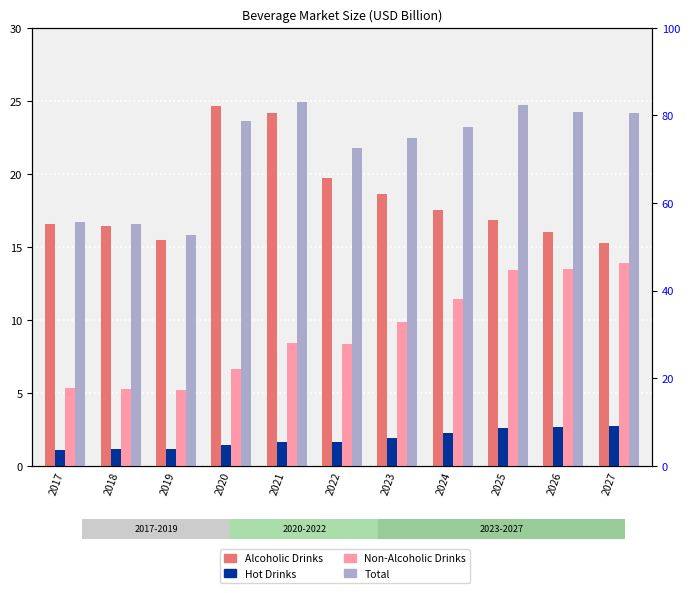

Rank the series by their maximum value, from lowest to highest.

Hot Drinks, Non-Alcoholic Drinks, Alcoholic Drinks, Total